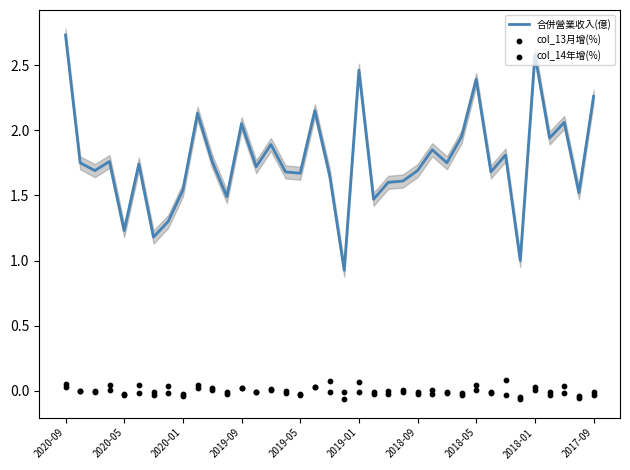

What are all the series names shown in the legend?

合併營業收入(億), col_13月增(%), col_14年增(%)